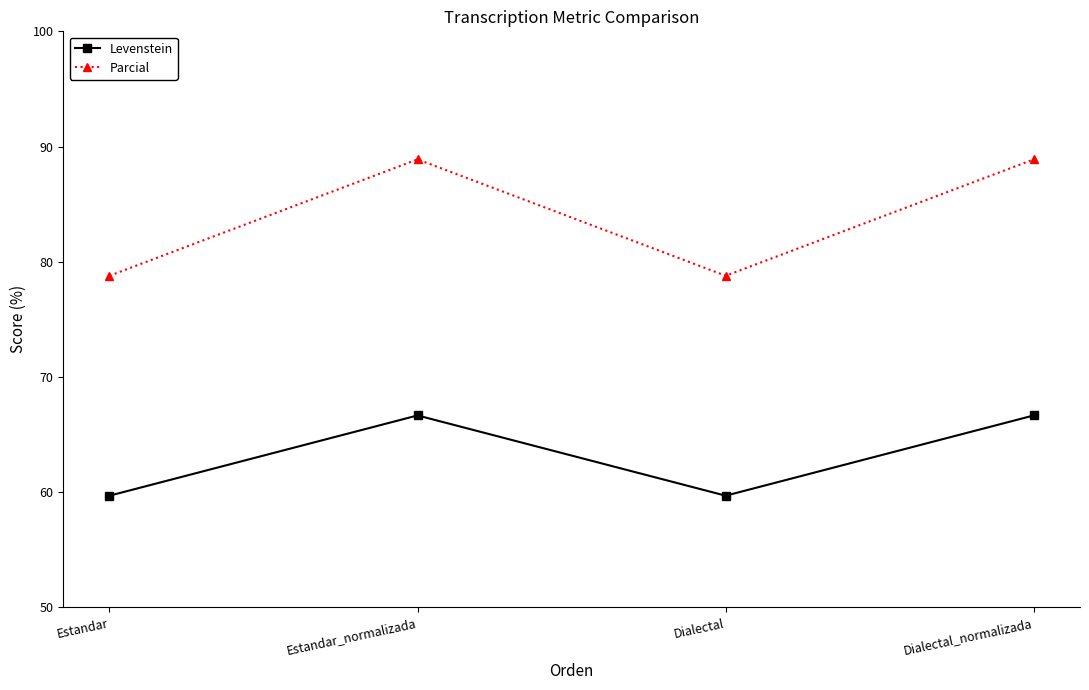

Is it true that Levenstein equals 97.6 at Estandar?

False